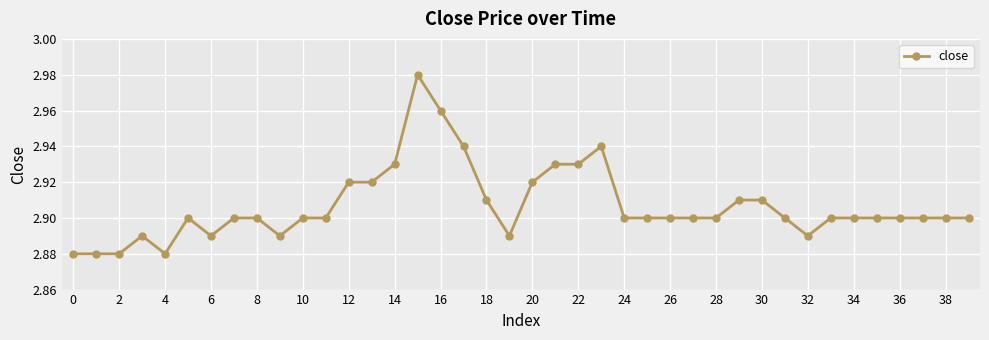

What is the sum of all values?

116.3